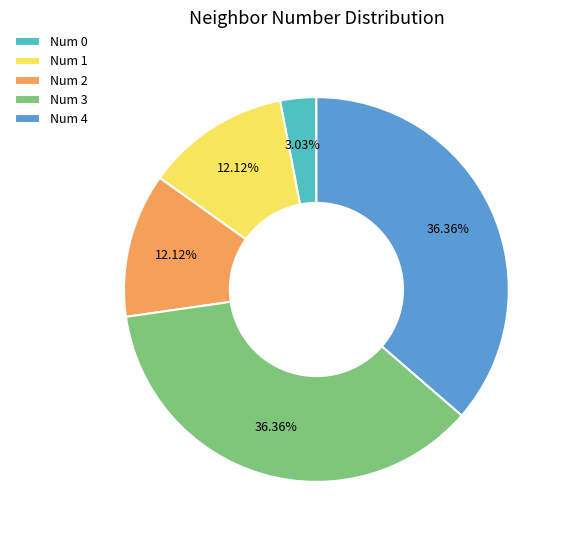

Combined, do Num 2 and Num 1 account for over 50%?

No